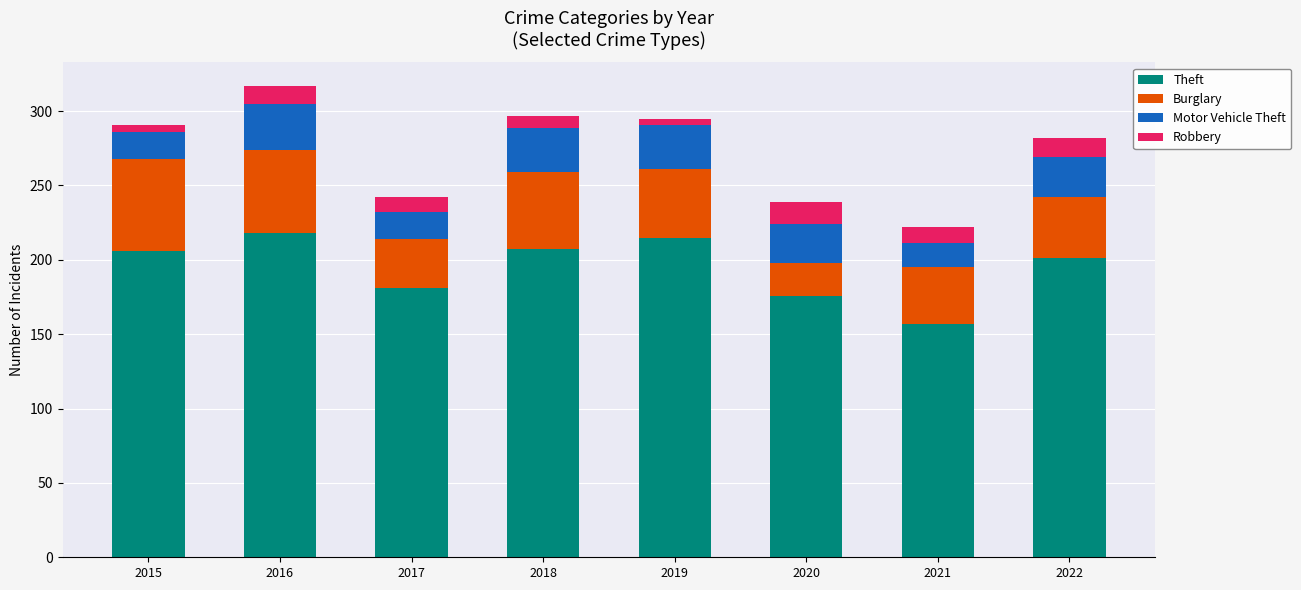

Are the bars grouped side by side (vs. stacked)?

No